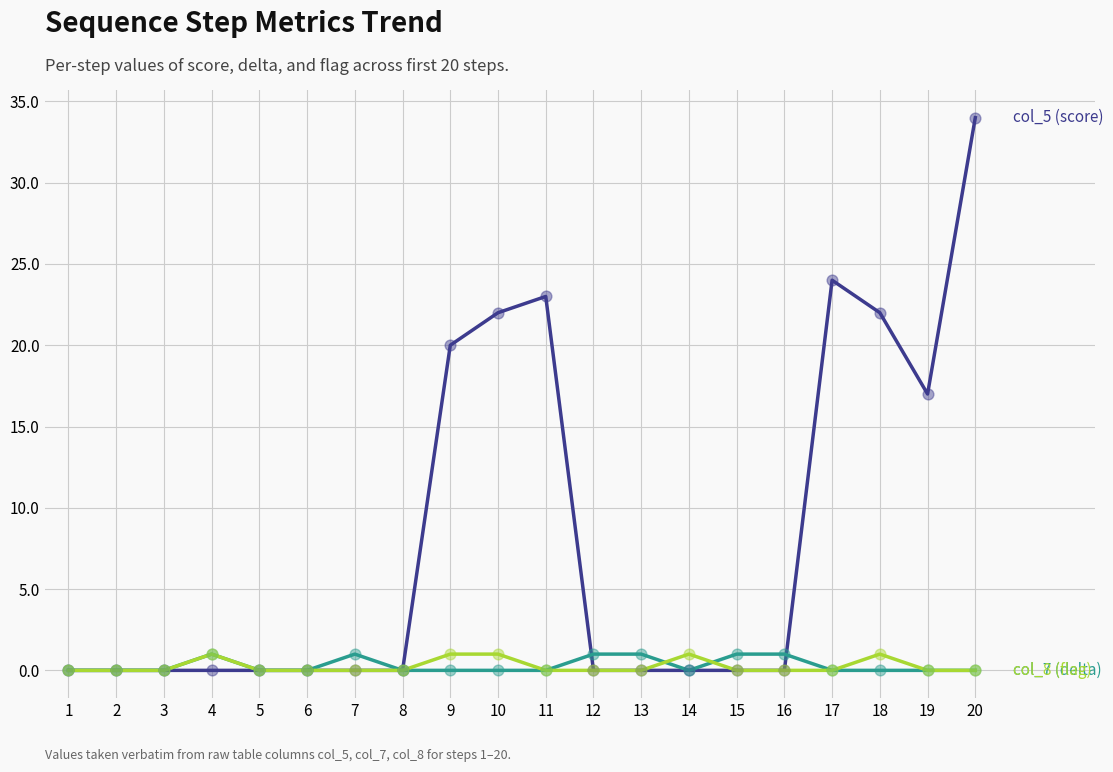

What is the total value across all series at 11?

23